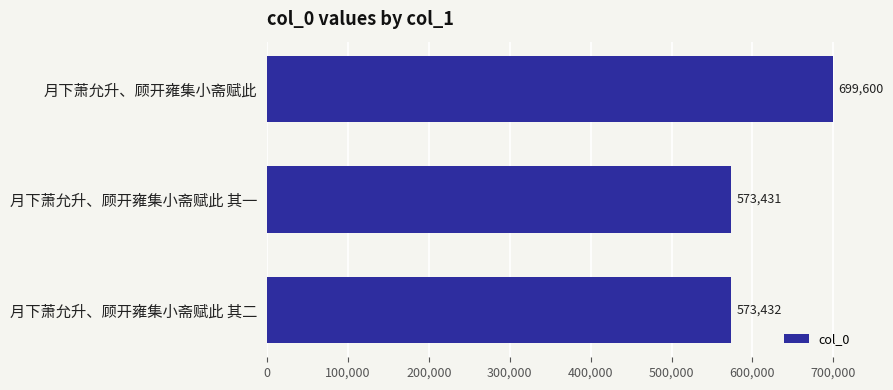

What is the sum of all values?

1846463